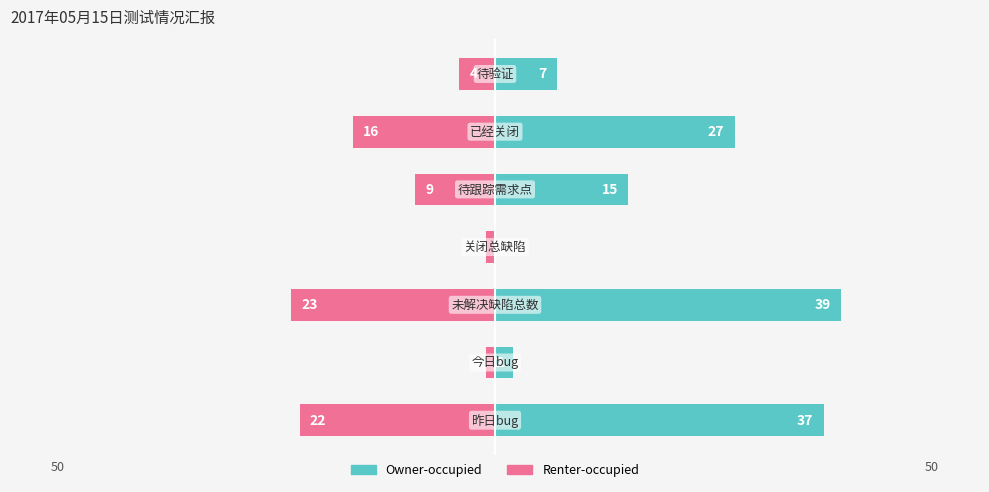

Which series has the widest spread of values?

Owner-occupied